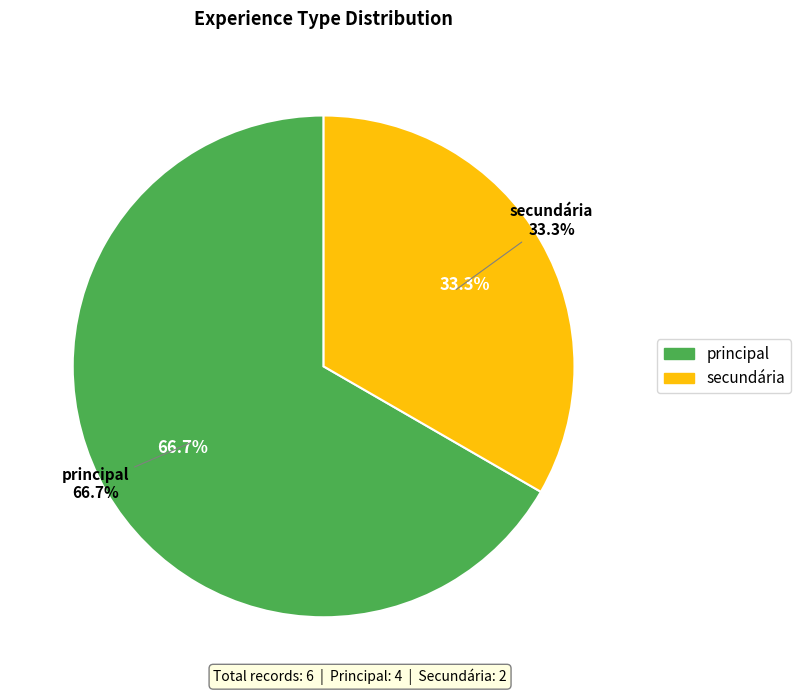

What is the total percentage of secundária and principal?

100.0%